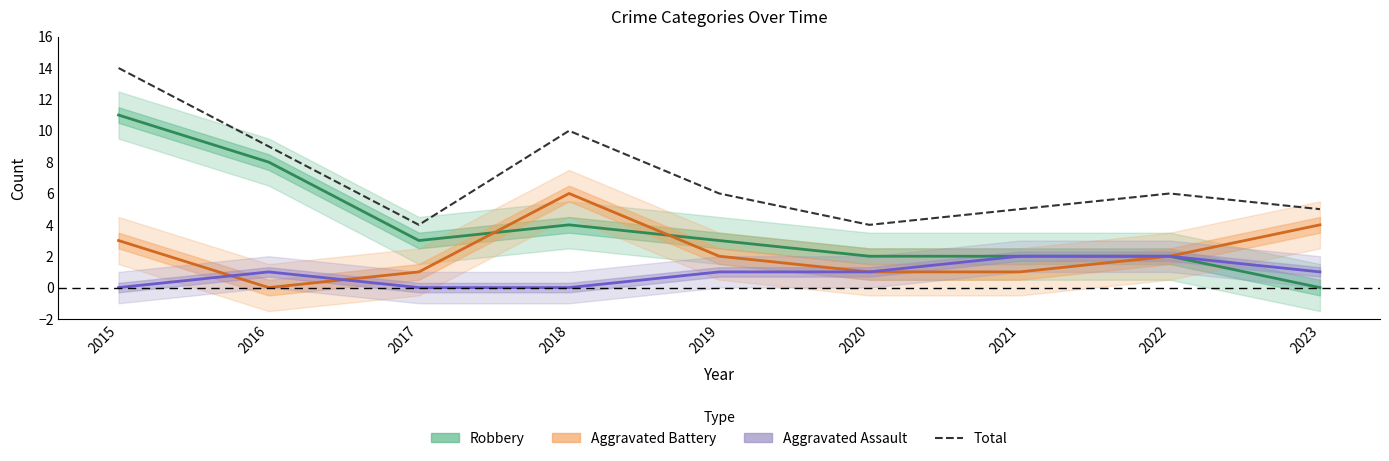

In Robbery, how many points are lower than both neighbors (excluding endpoints)?

1